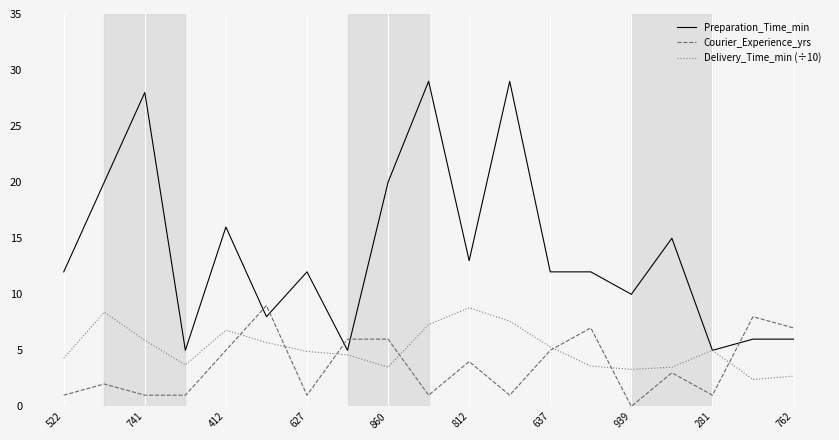

Which series ends up on top after the final intersection of Courier_Experience_yrs and Preparation_Time_min?

Courier_Experience_yrs